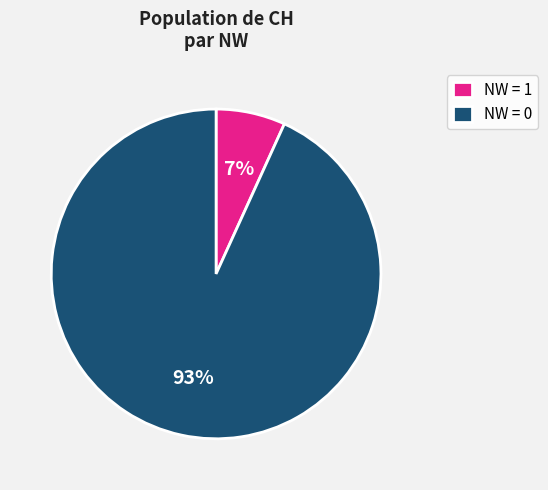

Does NW = 1 account for over 50% of the chart?

No